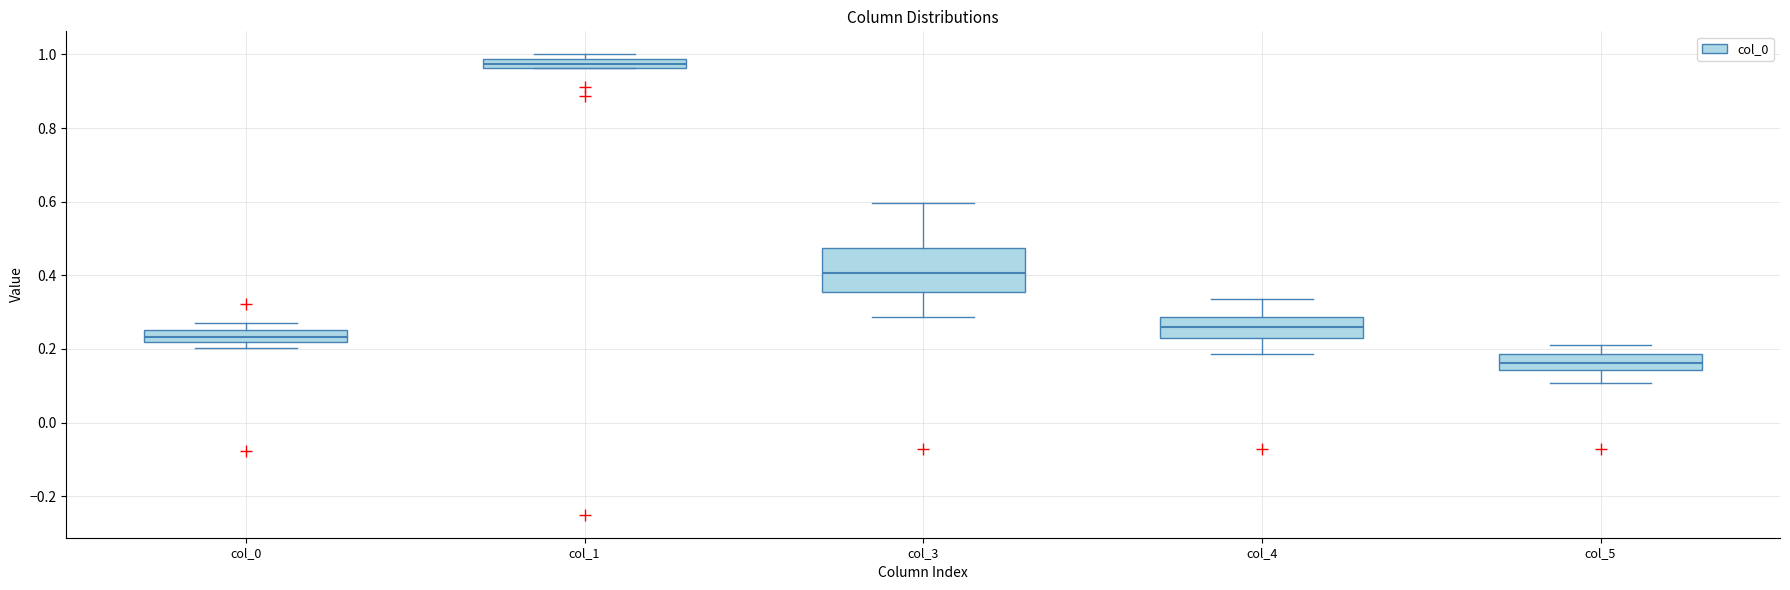

Which box has the lowest median line?

col_5